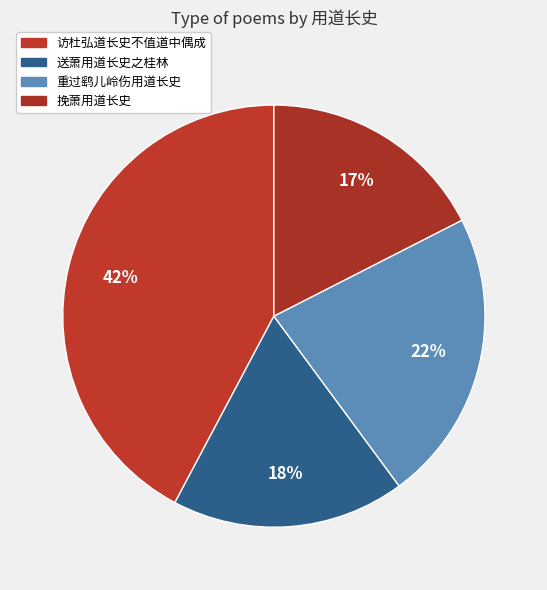

Is there any slice that represents more than half of the pie?

No